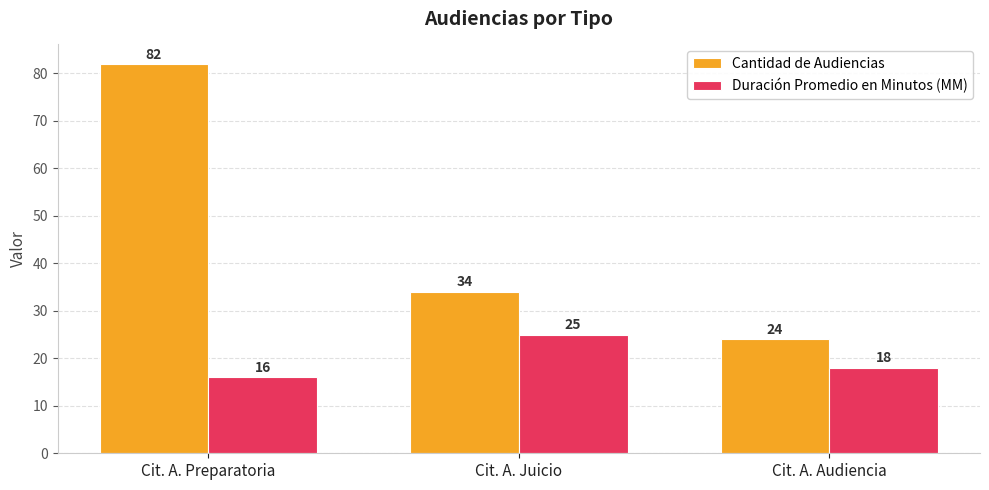

Are the bars horizontal?

No